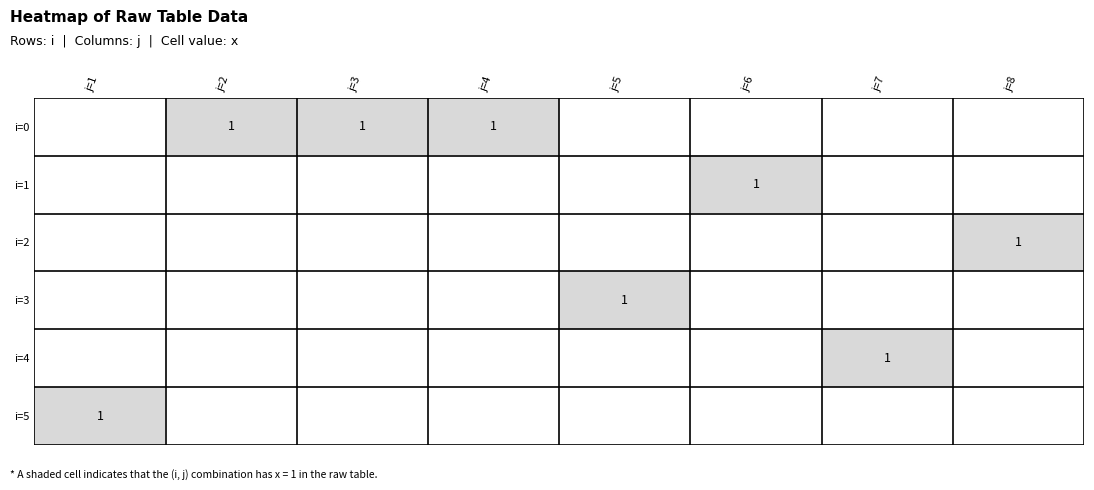

Which series has the largest total across all categories?

i=0